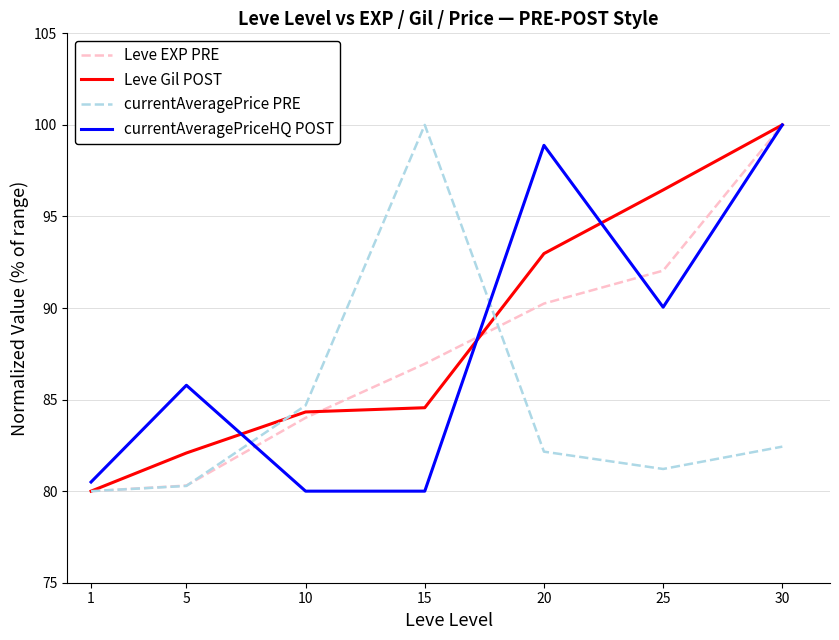

True or false: Leve Gil POST and Leve EXP PRE cross at least once.

True